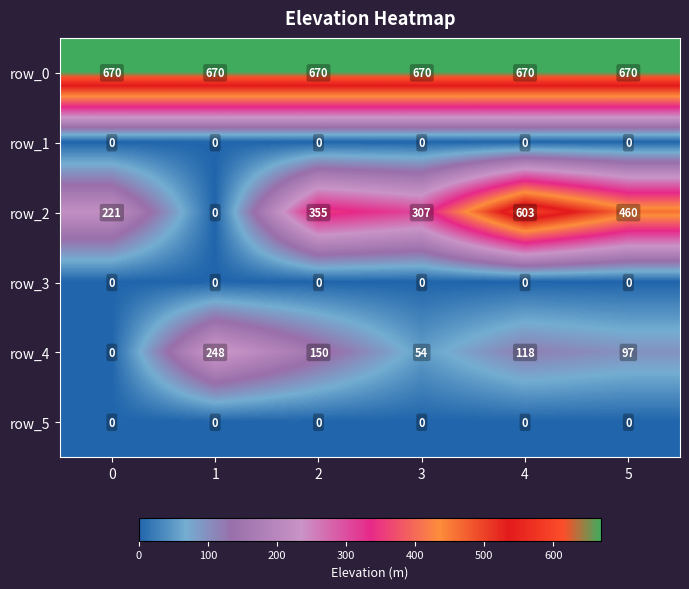

Rank the categories by row_4 value from highest to lowest.

1, 2, 4, 5, 3, 0